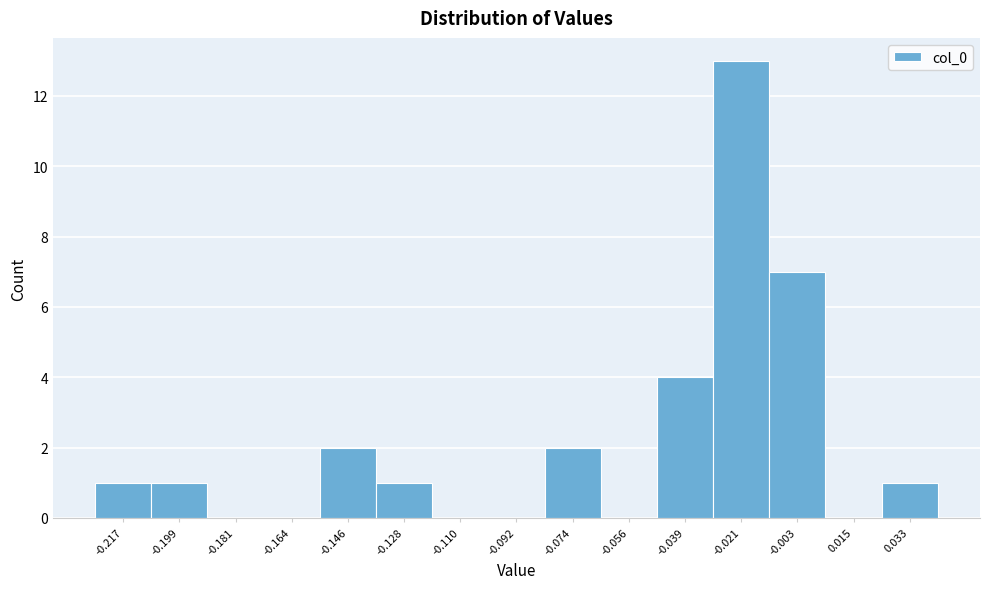

Reading left to right, list every bar in this chart as the range it spans on the x-axis followed by its height. Neither the bar edges nor the heights are printed on the chart, so give them approximately, as read against the axes.

-0.226 to -0.208: 1
-0.208 to -0.190: 1
-0.190 to -0.172: 0
-0.172 to -0.154: 0
-0.154 to -0.136: 2
-0.136 to -0.118: 1
-0.118 to -0.102: 0
-0.102 to -0.084: 0
-0.084 to -0.066: 2
-0.066 to -0.048: 0
-0.048 to -0.030: 4
-0.030 to -0.012: 13
-0.012 to 0.006: 7
0.006 to 0.024: 0
0.024 to 0.042: 1